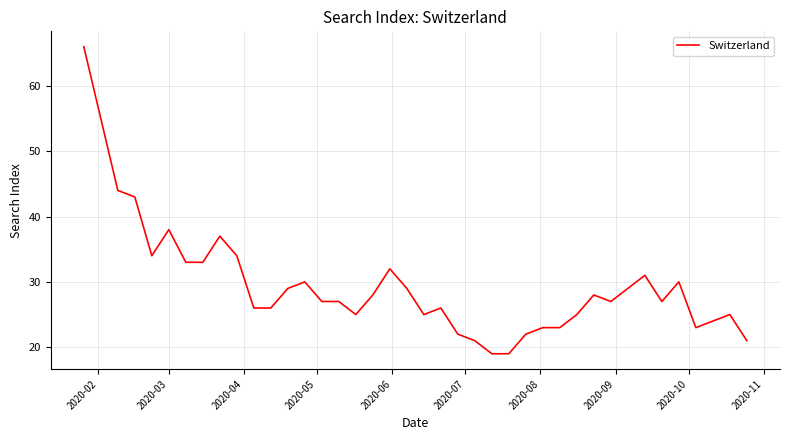

What is the smallest value displayed?

19